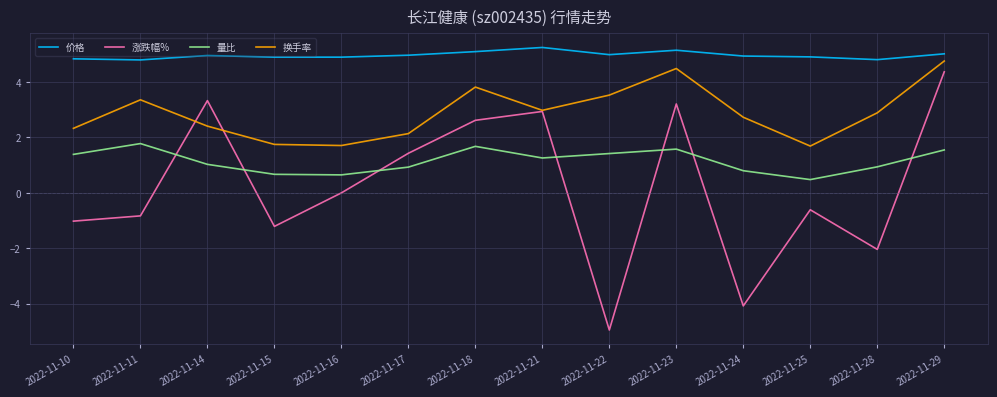

The value of 价格 at 2022-11-25 is 8.3. True or false?

False